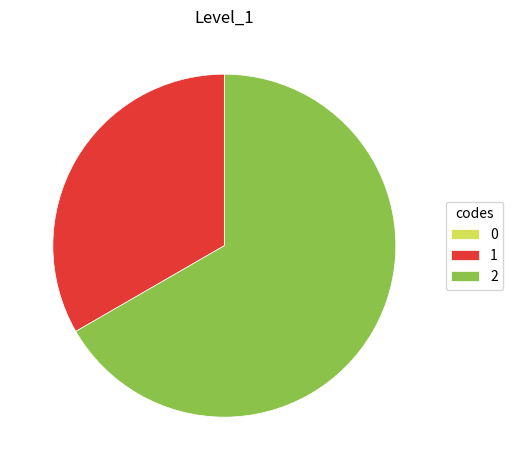

What is the majority slice?

2